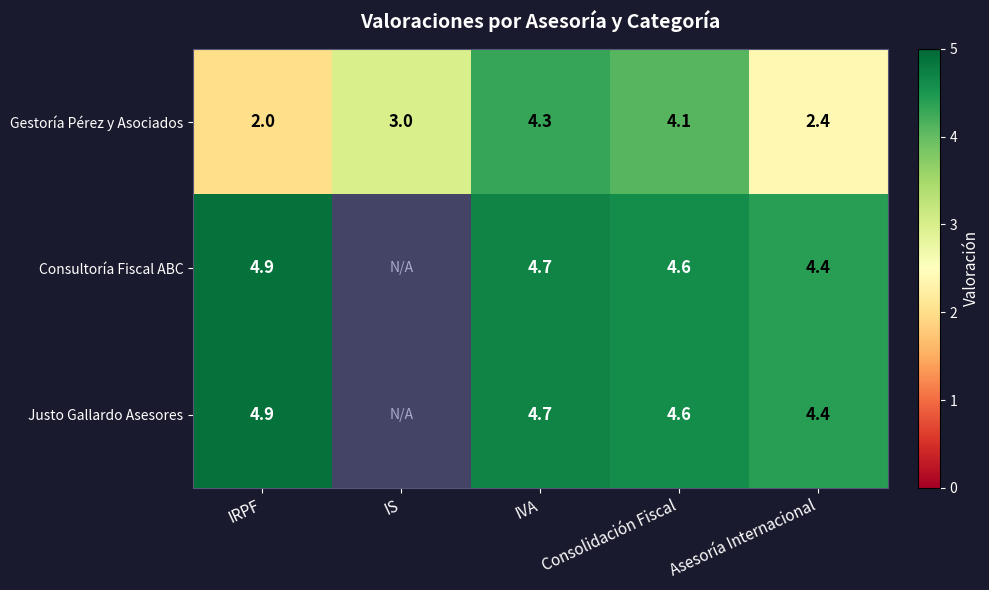

Where is Gestoría Pérez y Asociados nearest to the value 3?

IS